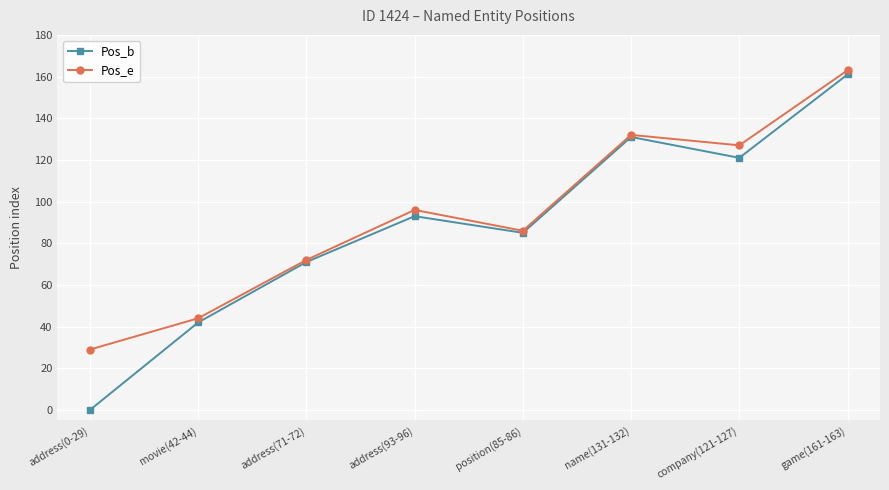

Which series changed the most between address(0-29) and name(131-132)?

Pos_b